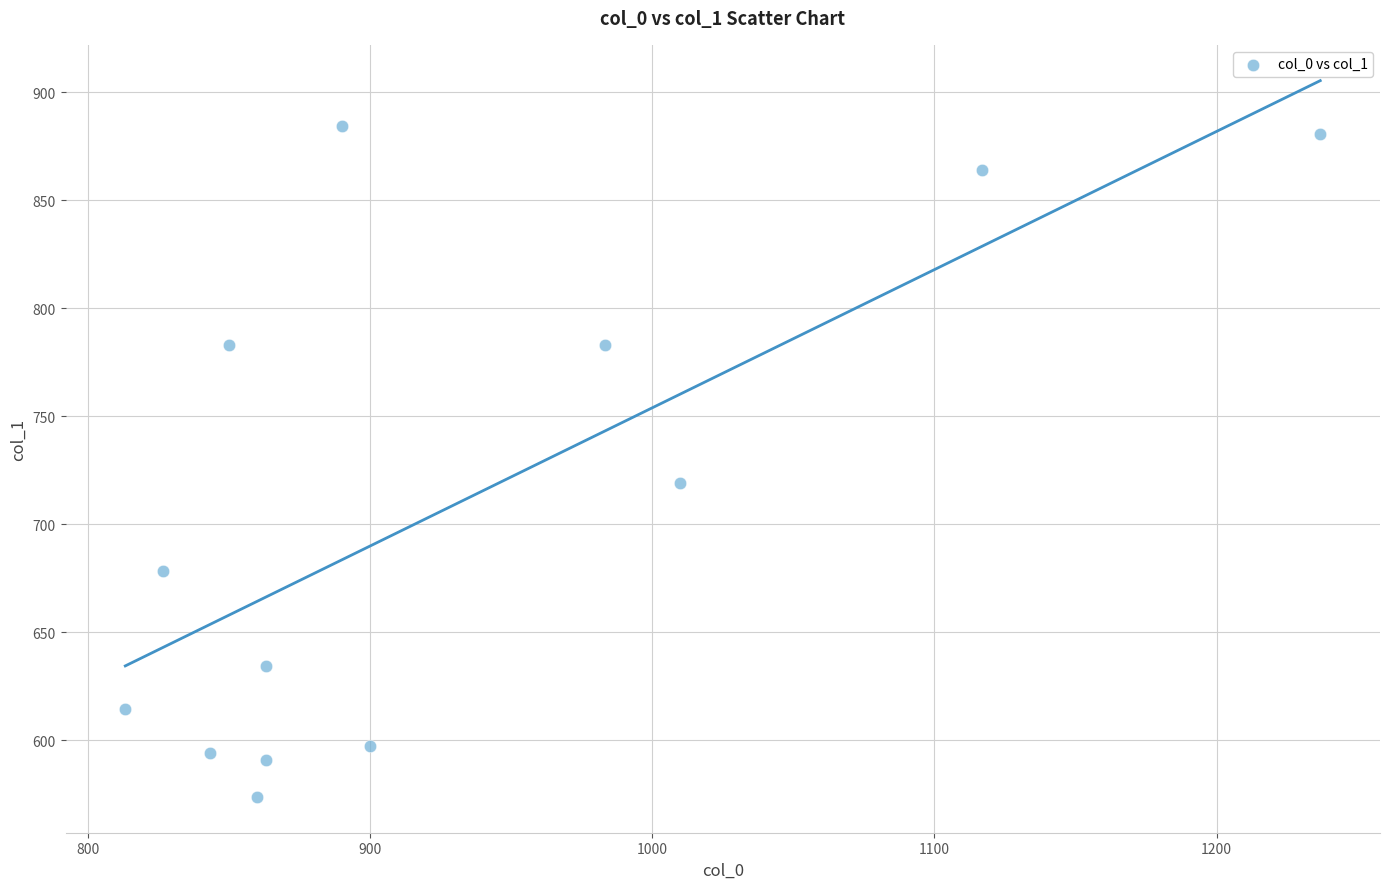

What Y value in the scatter plot is closest to 729?

718.9